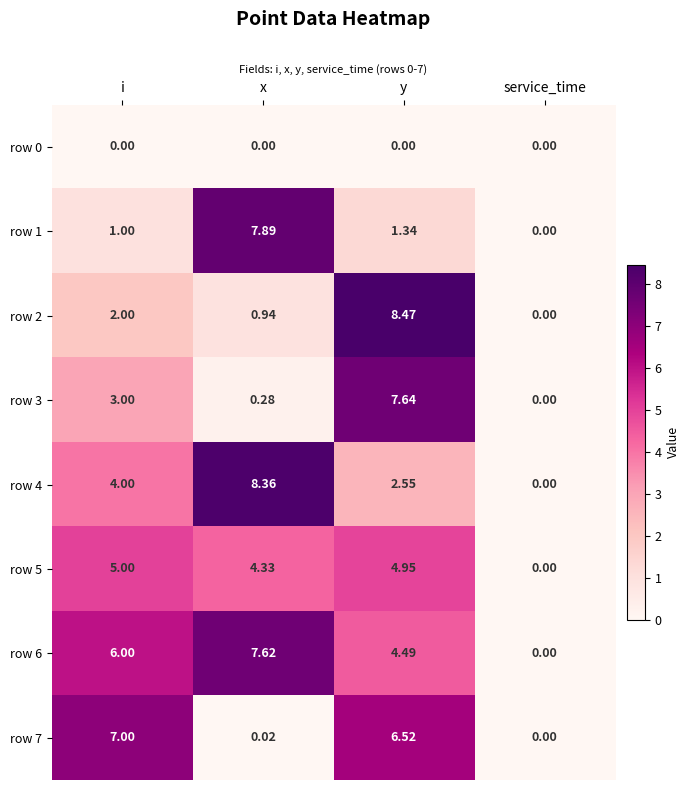

Rank the categories by row 7 value from highest to lowest.

i, y, x, service_time